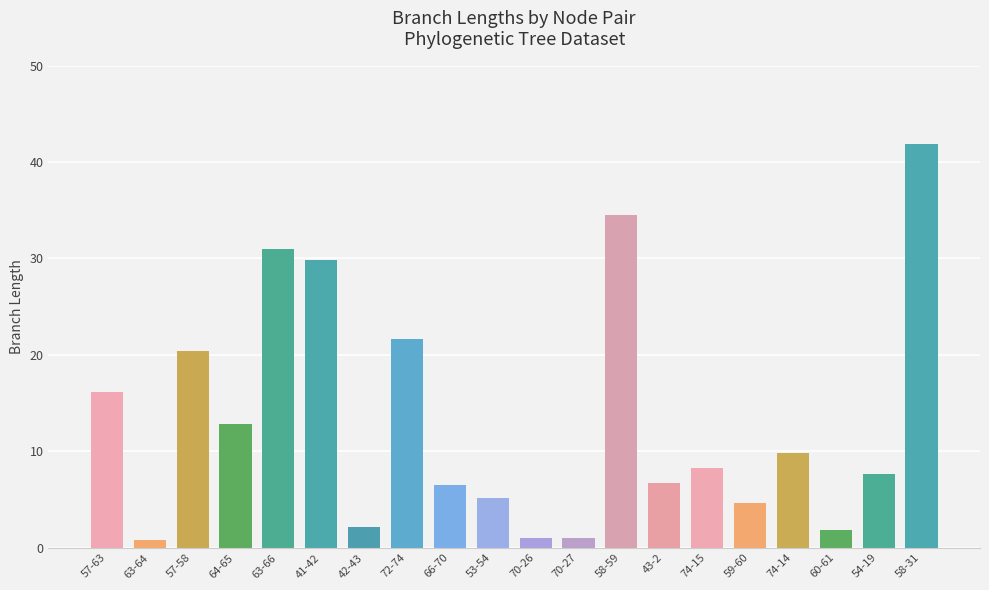

What position from the right is 54-19?

2